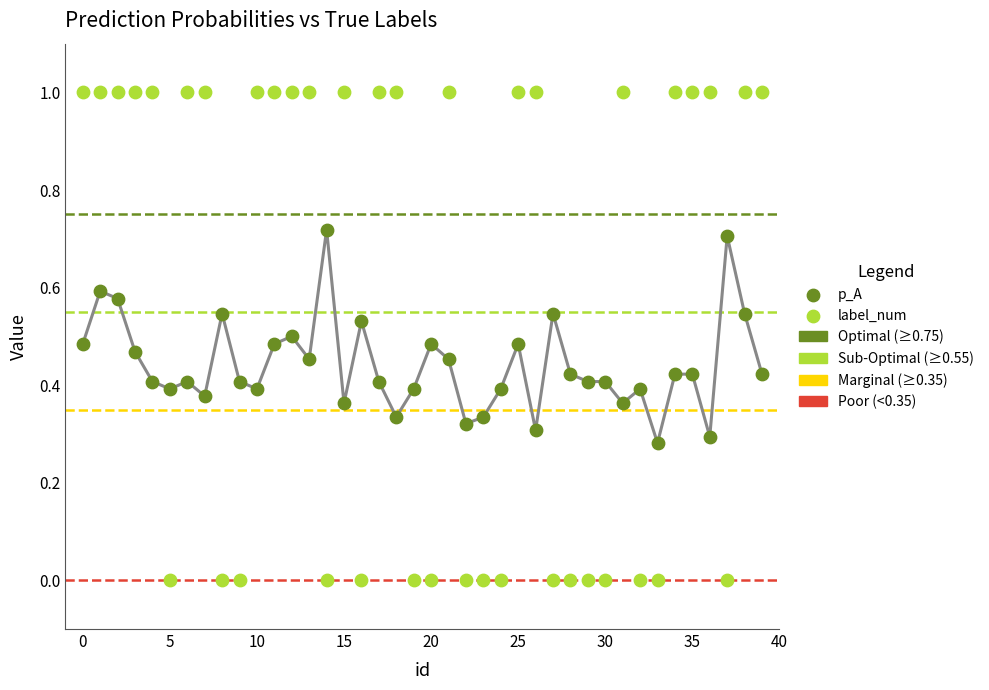

Which series contains the highest Y value?

label_num